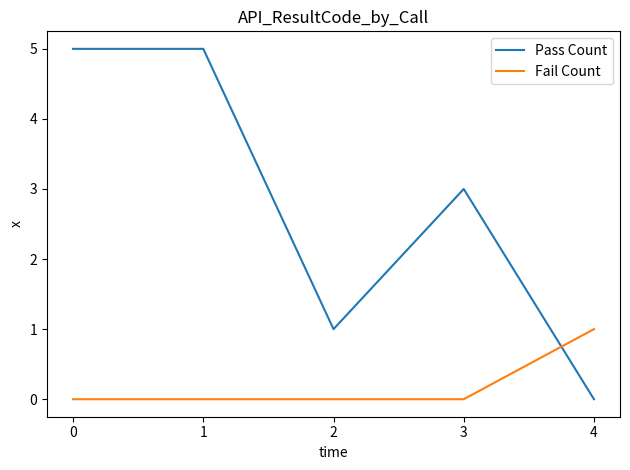

What is the spread (max minus min) of values at 4?

1